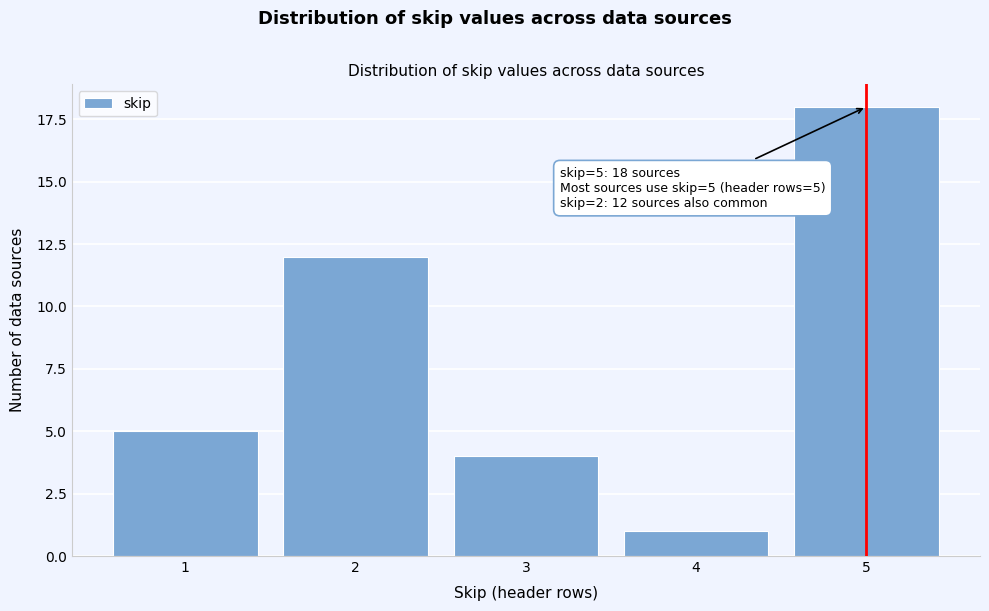

Reading left to right, what are all the values shown in this chart?

5	12	4	1	18